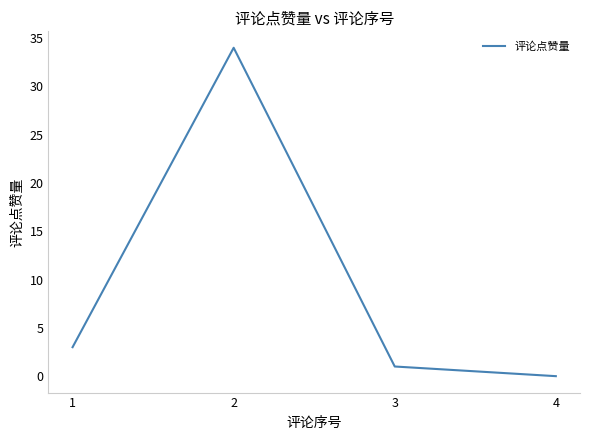

Reading left to right, extract all data points from this chart.

3	34	1	0